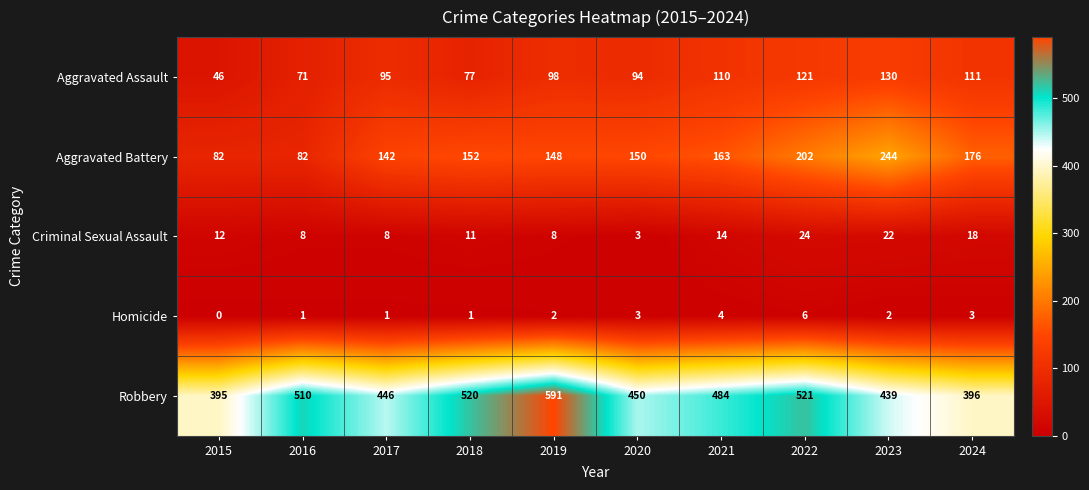

At which label does Robbery first exceed 484?

2016